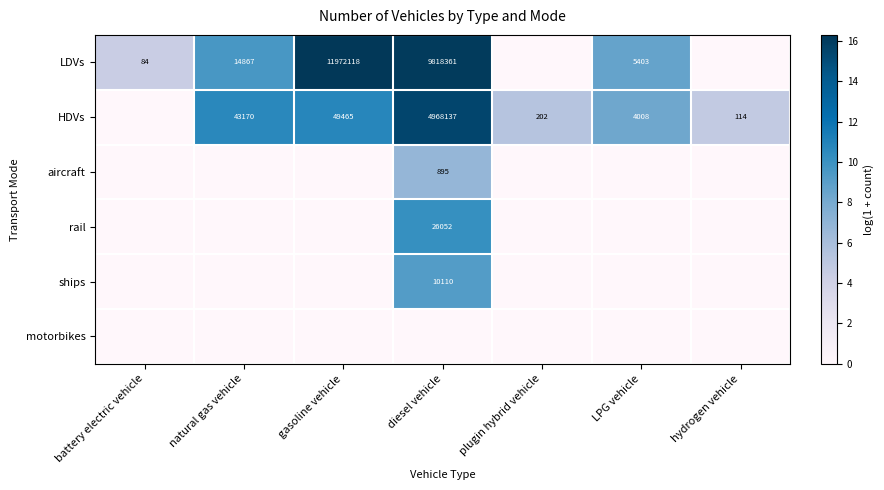

Is it true that LDVs equals 14867 at natural gas vehicle?

True